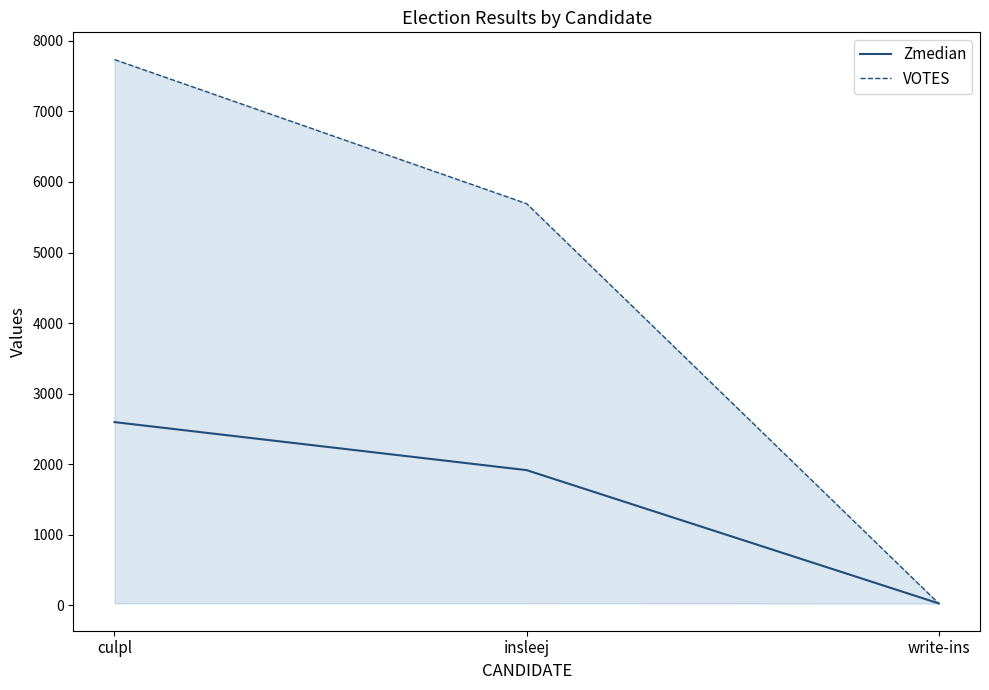

What are all the series names shown in the legend?

Zmedian, VOTES